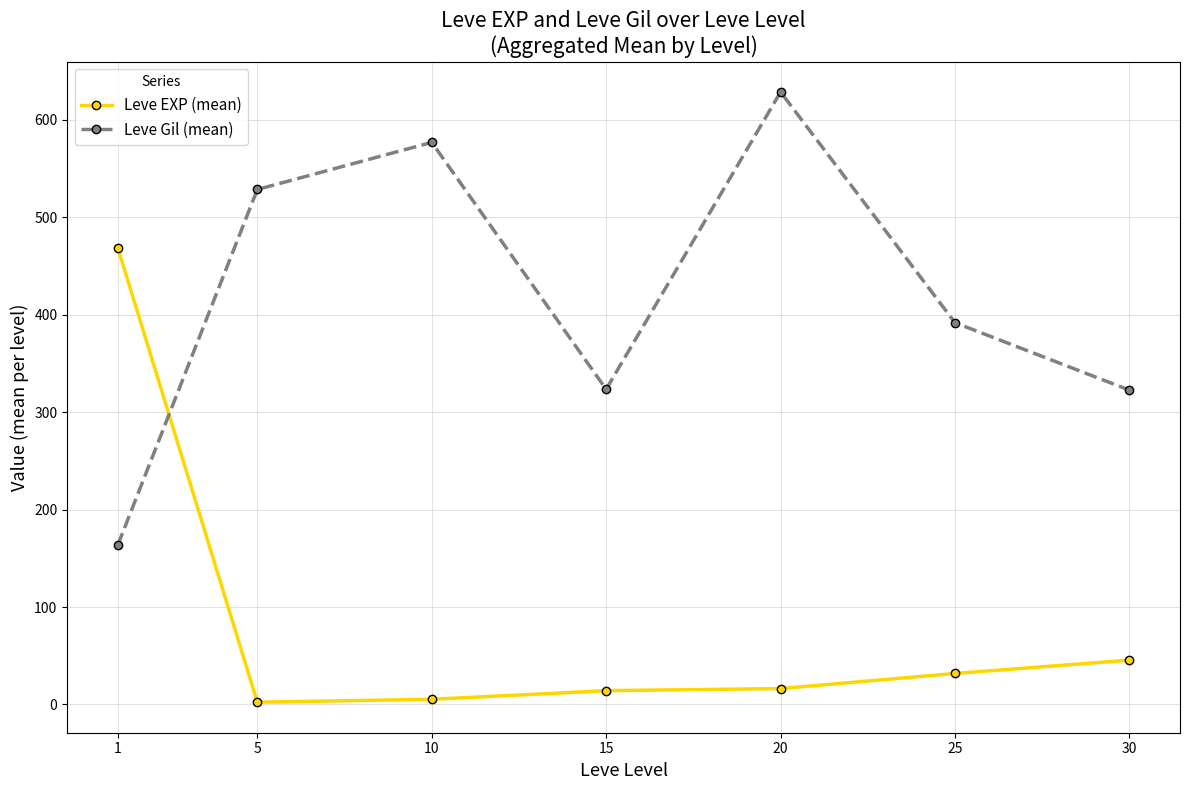

Does the chart have visible grid lines?

Yes